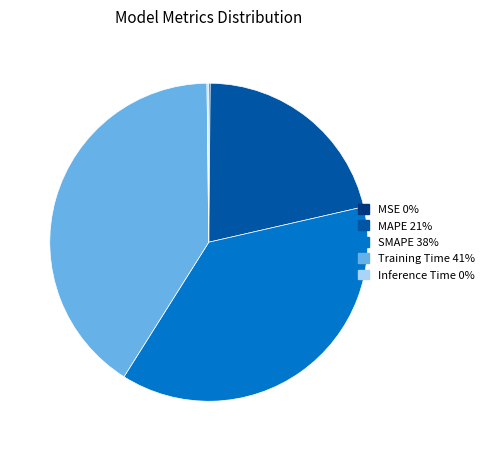

Which slice is the largest?

Training Time